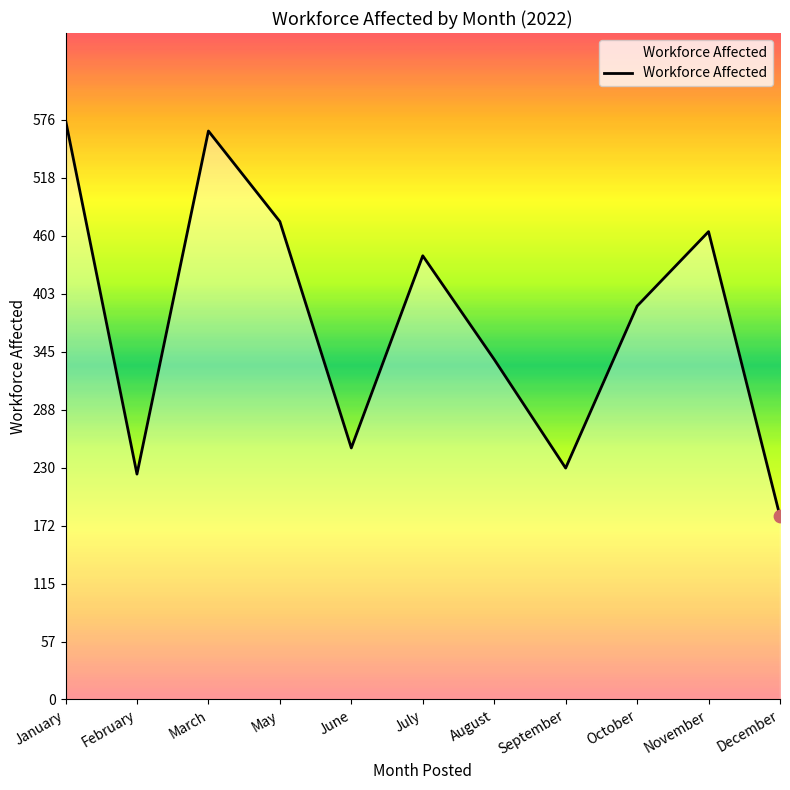

What is the ratio of the value at September to the value at June?

0.9